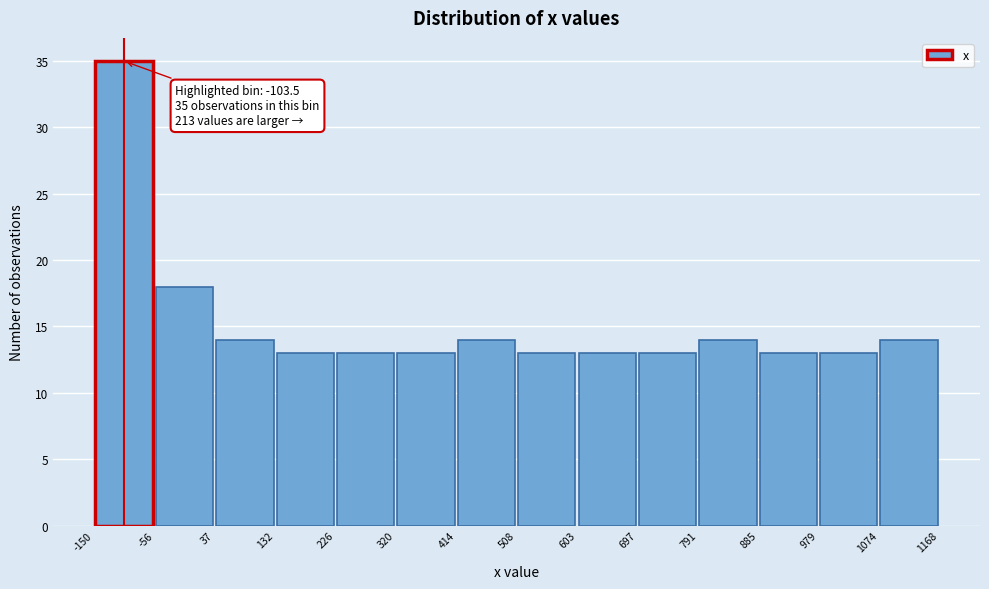

Which range on the x-axis has the tallest bar?

-150 to -56